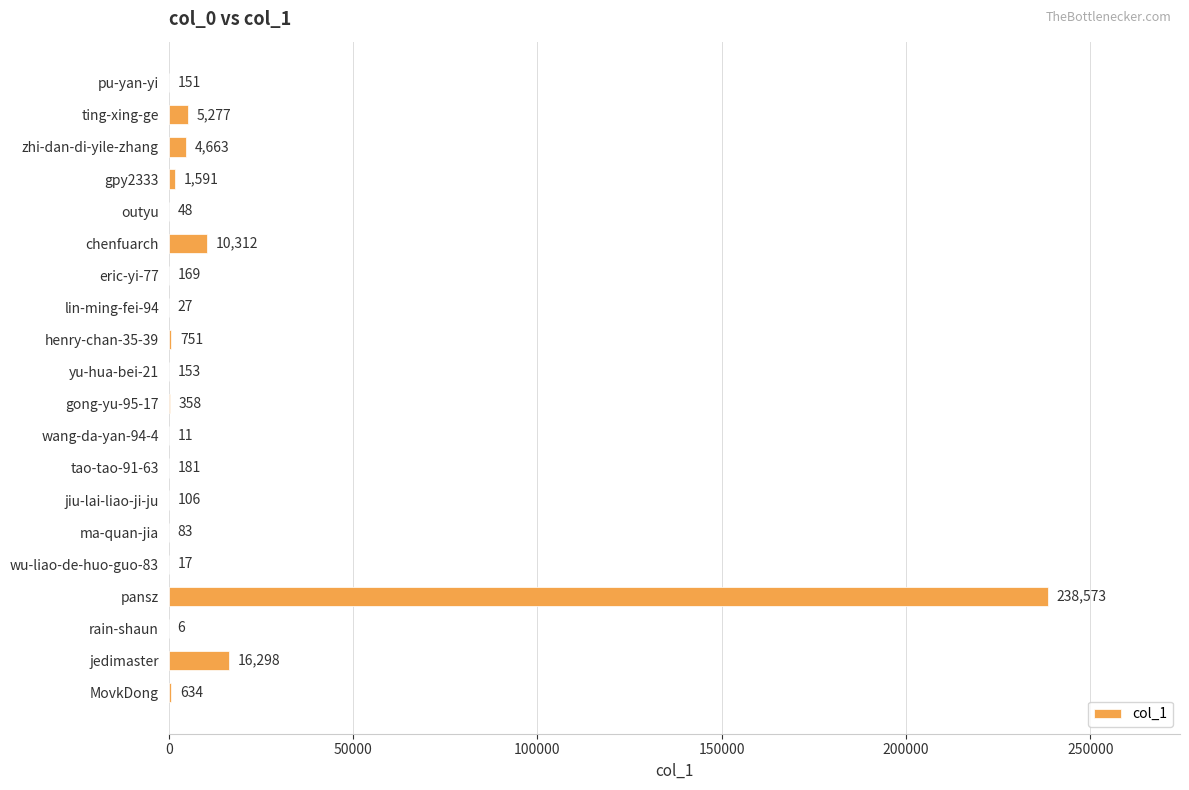

Reading top to bottom, transcribe all the data shown in this chart.

pu-yan-yi=151	ting-xing-ge=5277	zhi-dan-di-yile-zhang=4663	gpy2333=1591	outyu=48	chenfuarch=10312	eric-yi-77=169	lin-ming-fei-94=27	henry-chan-35-39=751	yu-hua-bei-21=153	gong-yu-95-17=358	wang-da-yan-94-4=11	tao-tao-91-63=181	jiu-lai-liao-ji-ju=106	ma-quan-jia=83	wu-liao-de-huo-guo-83=17	pansz=238573	rain-shaun=6	jedimaster=16298	MovkDong=634